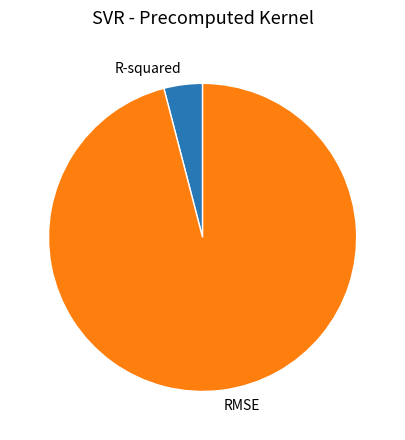

Between R-squared and RMSE, which is larger?

RMSE